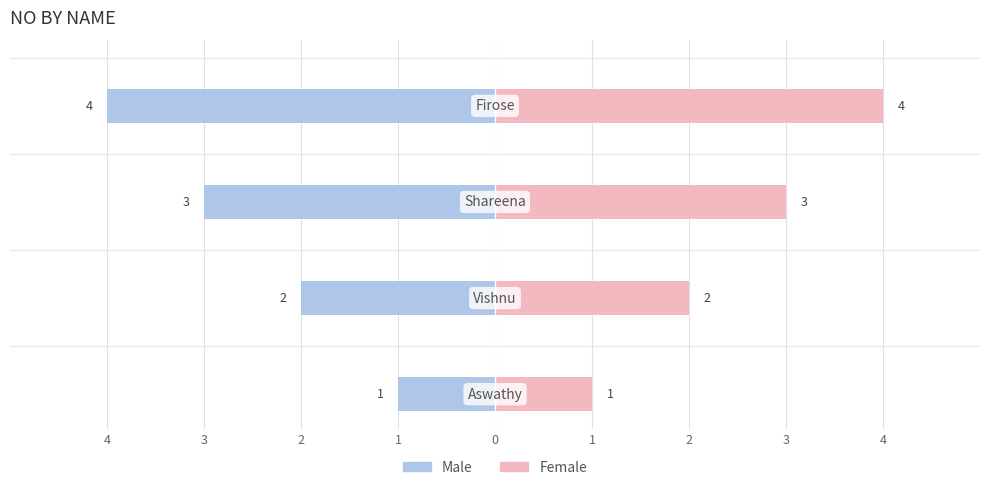

Rank the series by their maximum value, from lowest to highest.

Male, Female